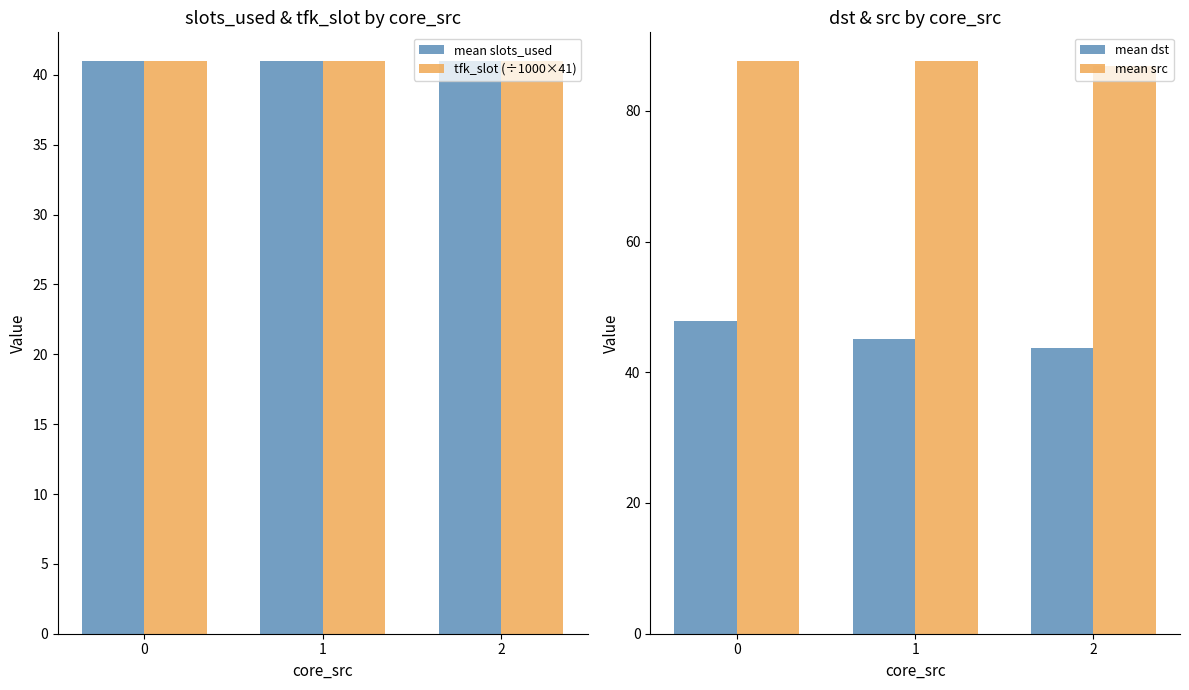

At how many categories does at least one series exceed 73?

3